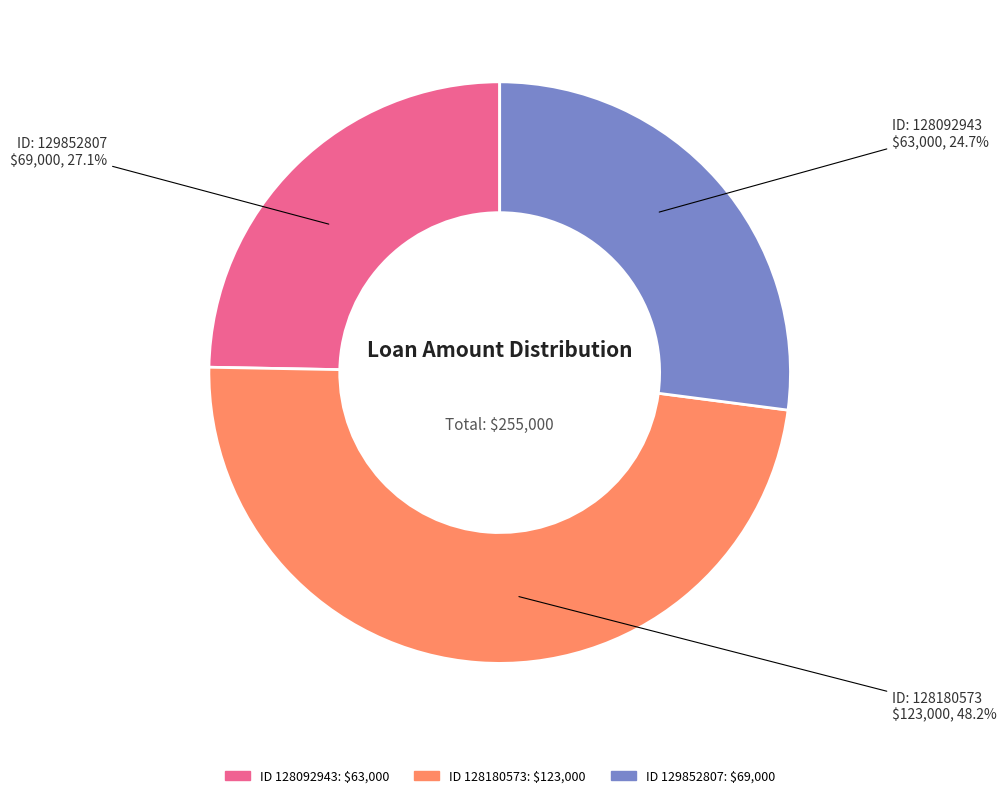

Is 128092943 the majority of the pie?

No